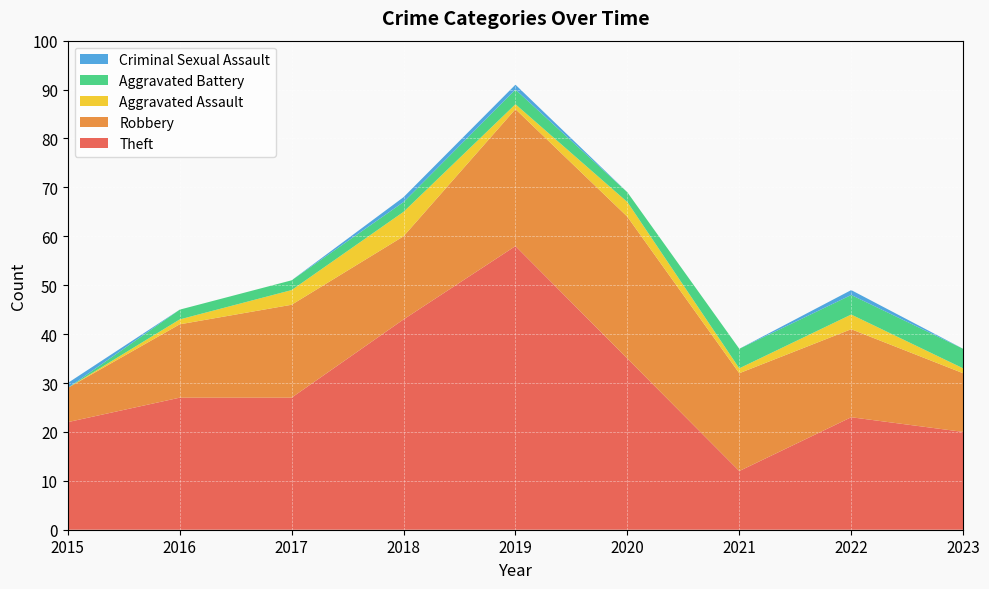

Reading right to left, transcribe all the data shown in this chart.

Theft: 20	23	12	35	58	43	27	27	22
Robbery: 12	18	20	29	28	17	19	15	7
Aggravated Assault: 1	3	1	3	1	5	3	1	0
Aggravated Battery: 4	4	4	2	3	2	2	2	0
Criminal Sexual Assault: 0	1	0	0	1	1	0	0	1